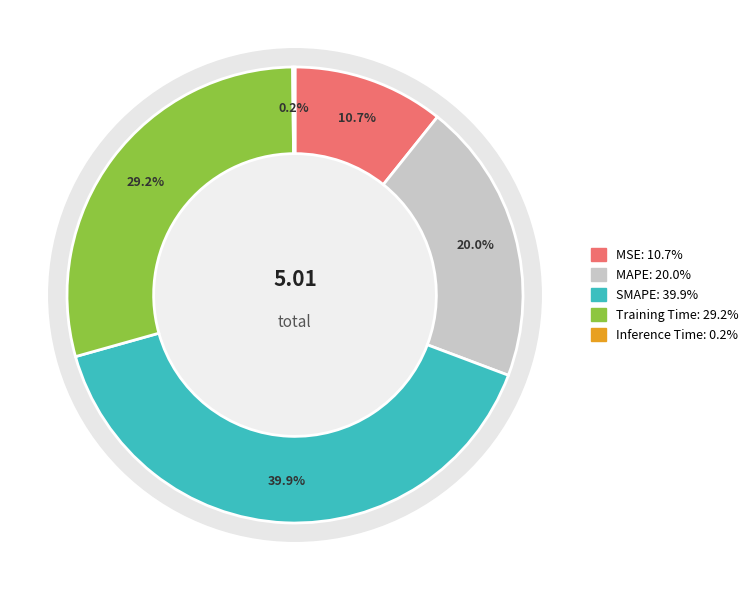

To the nearest percent, what percentage of the pie is Training Time?

29%